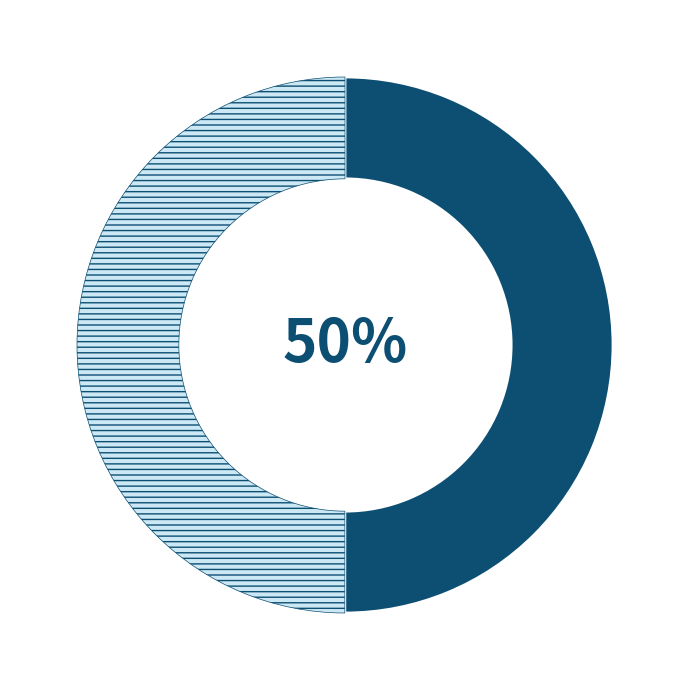

Count the number of slices in the pie.

2